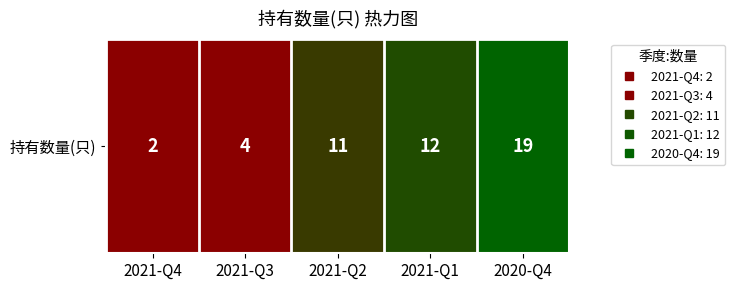

Approximately how many times larger is the value at 2021-Q1 compared to 2021-Q2?

1.1